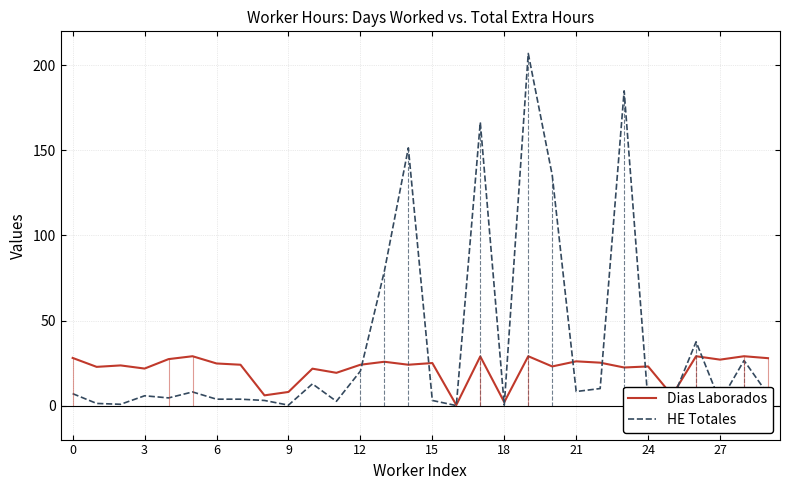

True or false: HE Totales and Dias Laborados intersect in this chart.

True